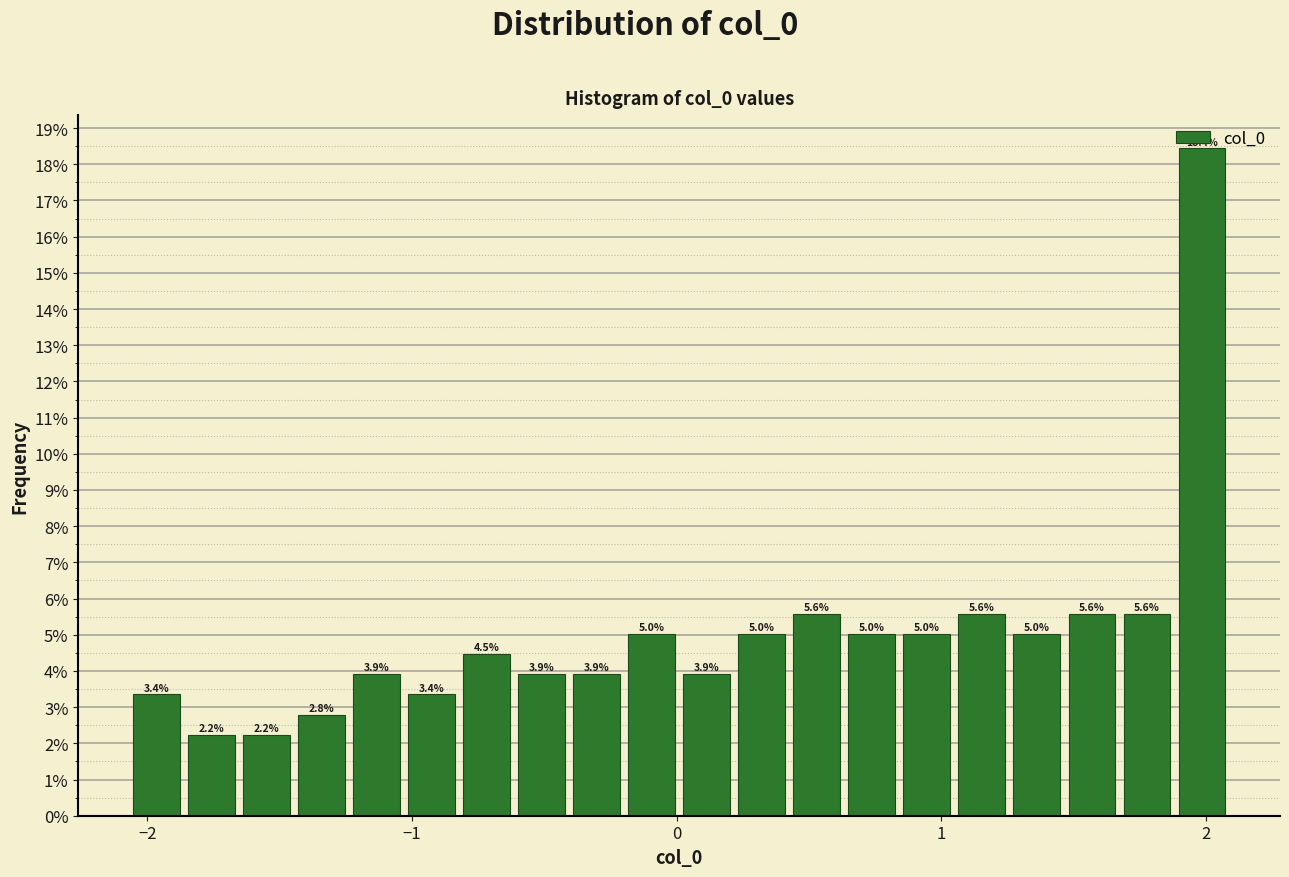

Read against the x-axis, roughly where is the centre of the tallest bar?

2.0